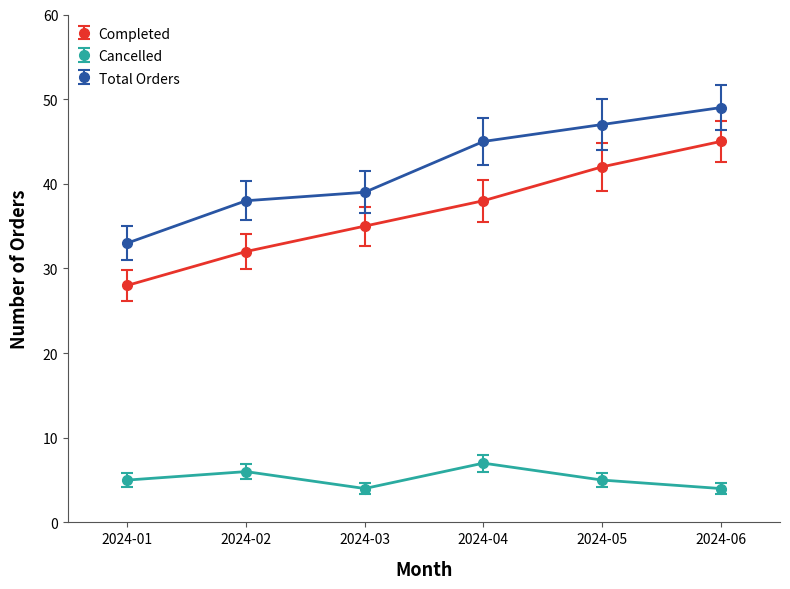

What is the difference between the highest and lowest values at 2024-04?

38